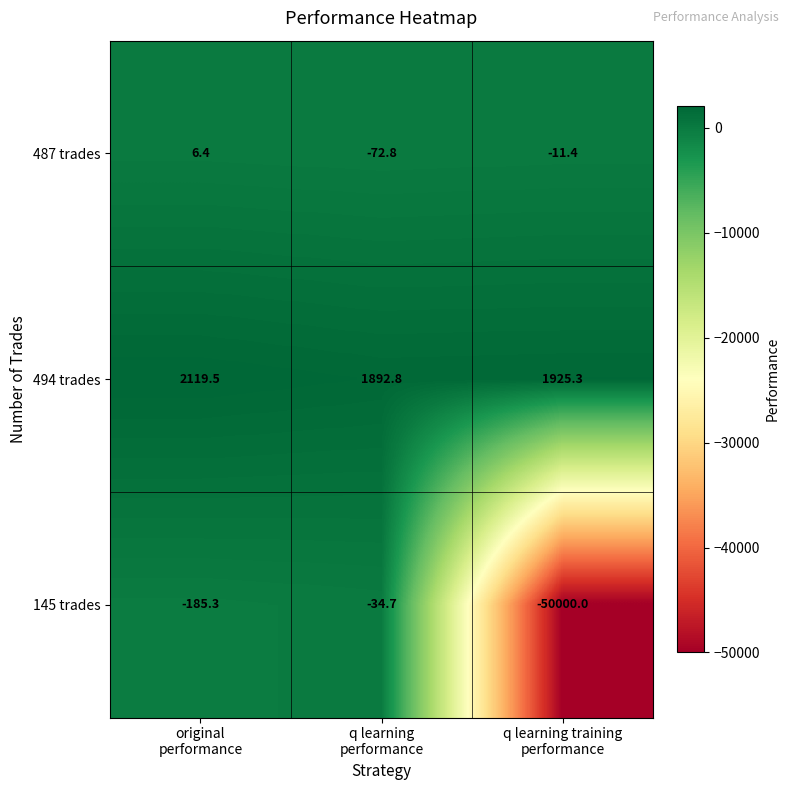

Count the number of data series in this chart.

3